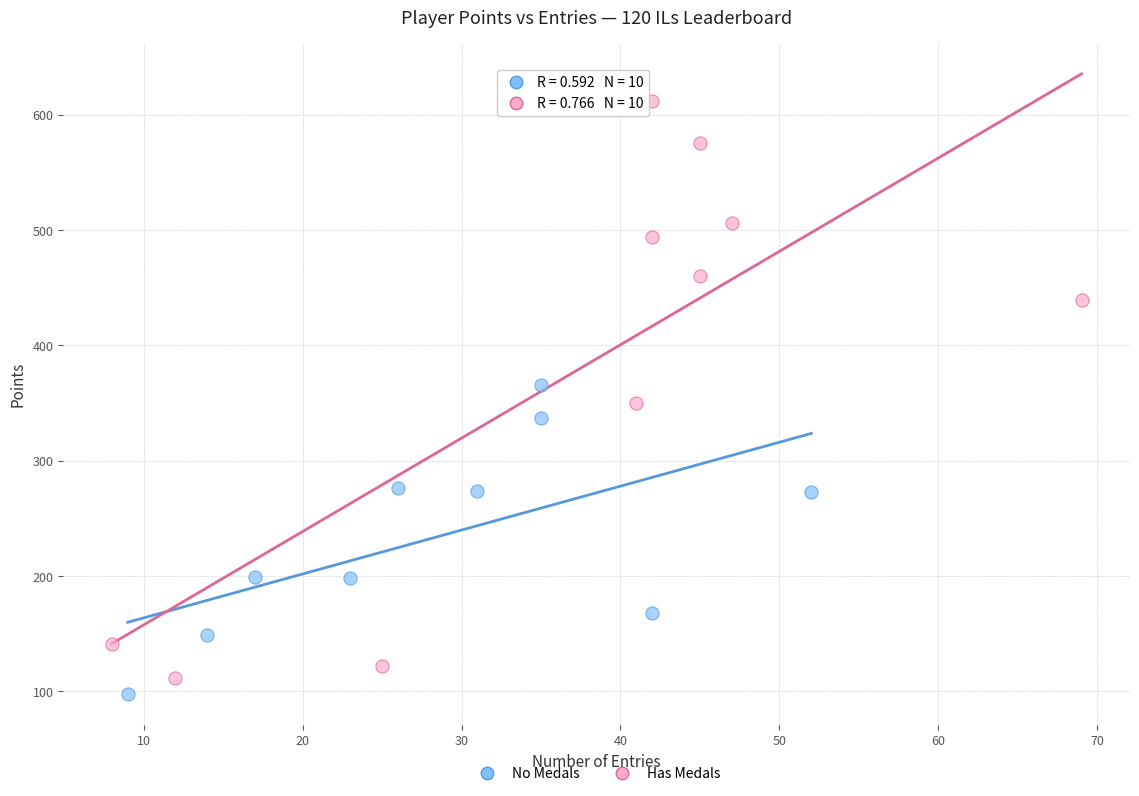

Which series has the largest Y range (max minus min)?

Has Medals